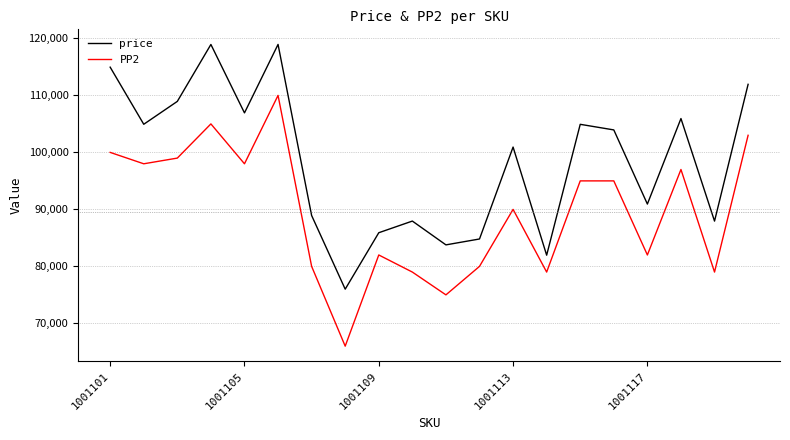

True or false: price and PP2 cross at least once.

False